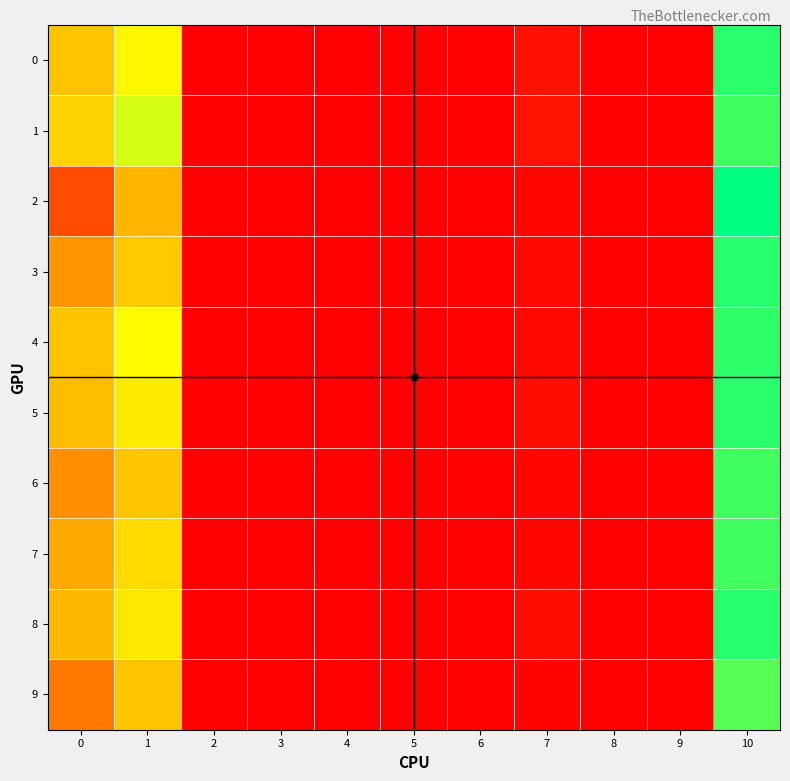

Reading left to right, transcribe all the data shown in this chart.

0: 0=0.1	1=0.1	2=0.0	3=0.0	4=0.0	5=0.0	6=0.0	7=0.0	8=0.0	9=0.0	10=0.1
1: 0=0.1	1=0.1	2=0.0	3=0.0	4=0.0	5=0.0	6=0.0	7=0.0	8=0.0	9=0.0	10=0.1
2: 0=0.0	1=0.1	2=0.0	3=0.0	4=0.0	5=0.0	6=0.0	7=0.0	8=0.0	9=0.0	10=0.1
3: 0=0.1	1=0.1	2=0.0	3=0.0	4=0.0	5=0.0	6=0.0	7=0.0	8=0.0	9=0.0	10=0.1
4: 0=0.1	1=0.1	2=0.0	3=0.0	4=0.0	5=0.0	6=0.0	7=0.0	8=0.0	9=0.0	10=0.1
5: 0=0.1	1=0.1	2=0.0	3=0.0	4=0.0	5=0.0	6=0.0	7=0.0	8=0.0	9=0.0	10=0.1
6: 0=0.1	1=0.1	2=0.0	3=0.0	4=0.0	5=0.0	6=0.0	7=0.0	8=0.0	9=0.0	10=0.1
7: 0=0.1	1=0.1	2=0.0	3=0.0	4=0.0	5=0.0	6=0.0	7=0.0	8=0.0	9=0.0	10=0.1
8: 0=0.1	1=0.1	2=0.0	3=0.0	4=0.0	5=0.0	6=0.0	7=0.0	8=0.0	9=0.0	10=0.1
9: 0=0.0	1=0.1	2=0.0	3=0.0	4=0.0	5=0.0	6=0.0	7=0.0	8=0.0	9=0.0	10=0.1